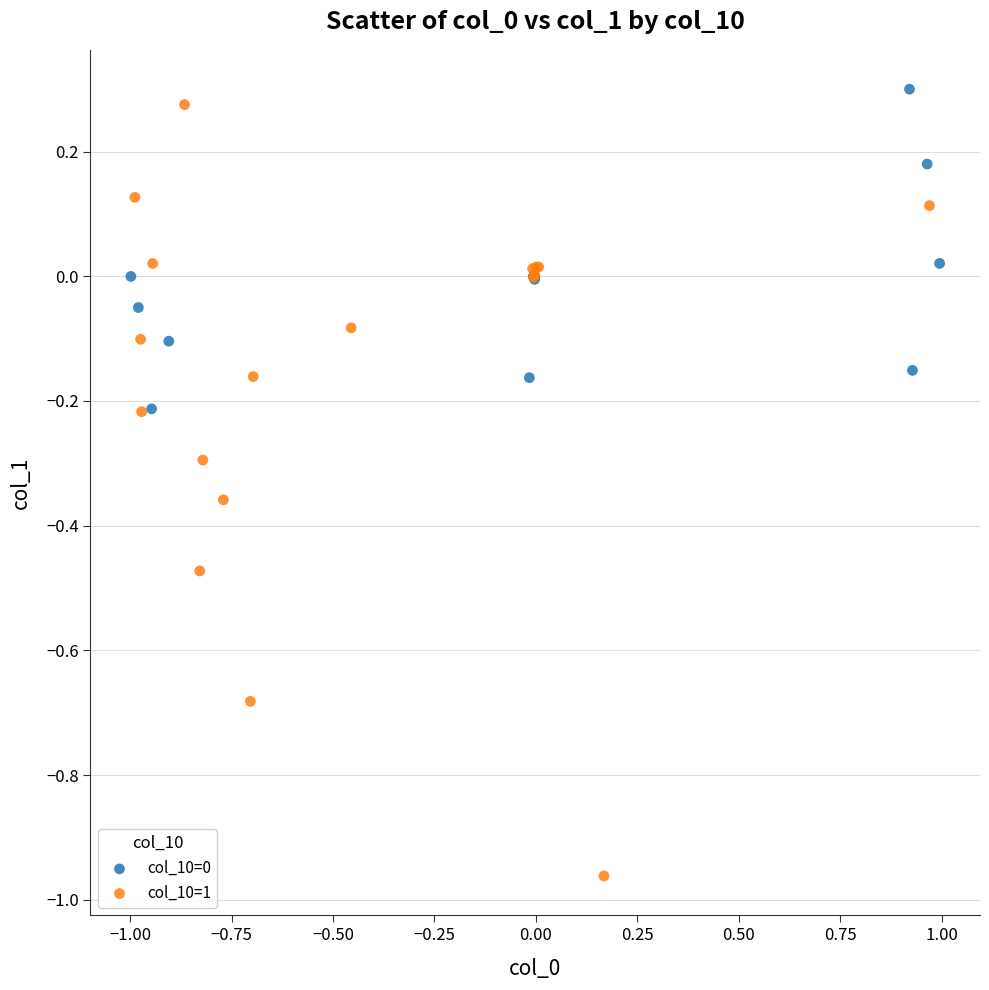

Which series has the largest Y range (max minus min)?

col_10=1